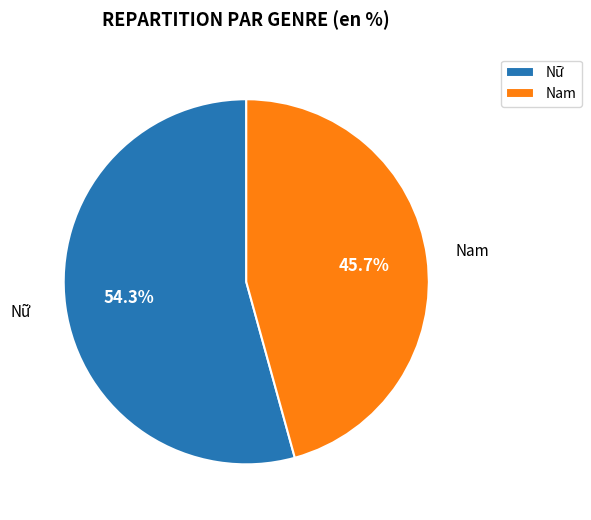

To the nearest percent, what percentage of the pie is Nam?

46%